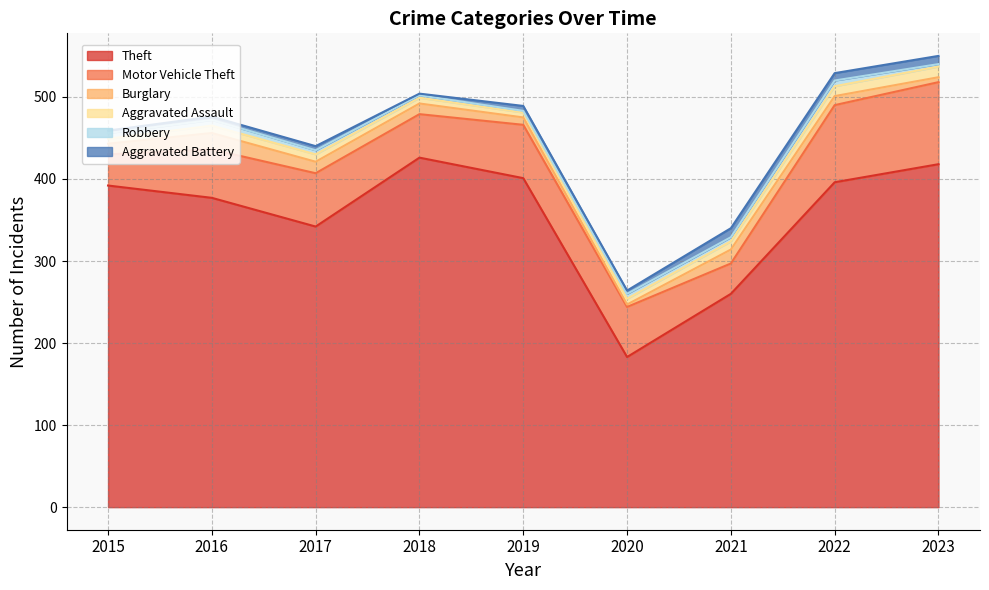

How many data points in Robbery are less than 5?

3